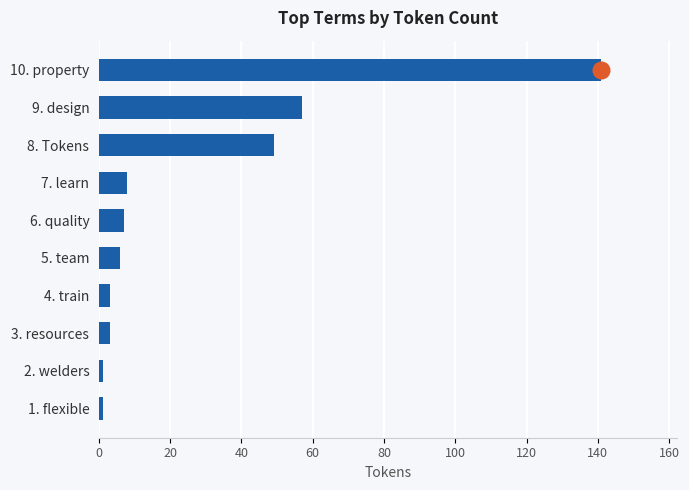

What is the sum of all values?

276